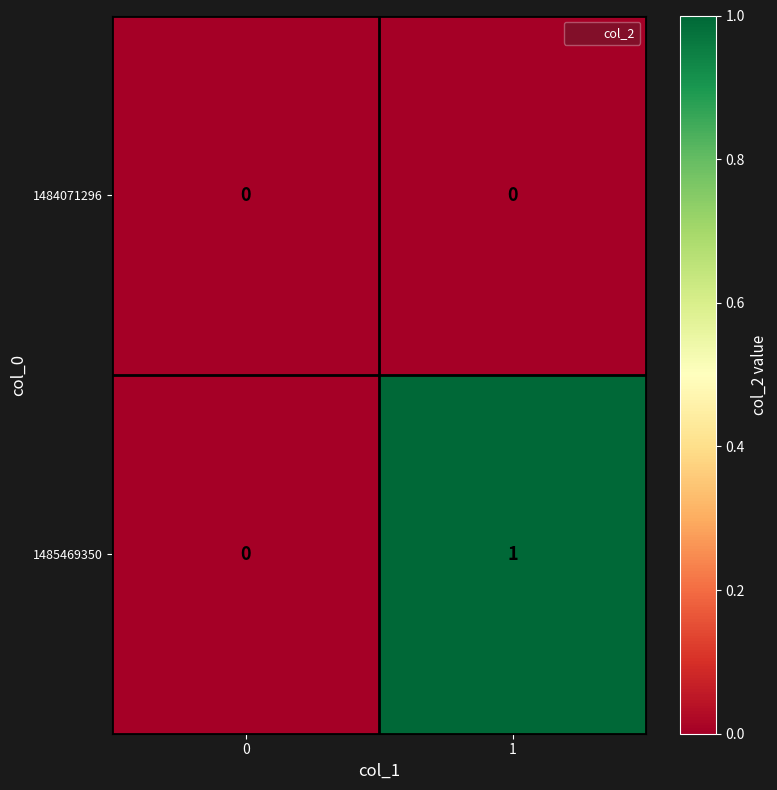

The 1484071296 series shows 0 at 0. True or false?

True